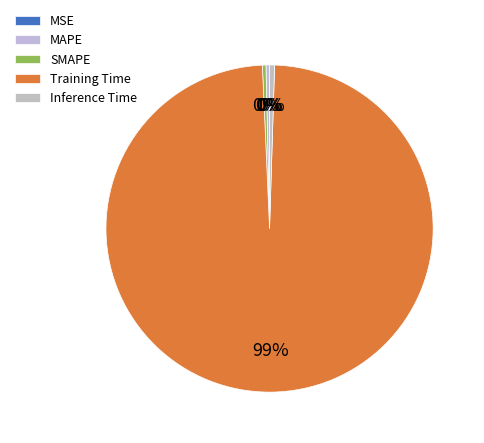

What percentage is the Training Time slice, to the nearest percent?

99%